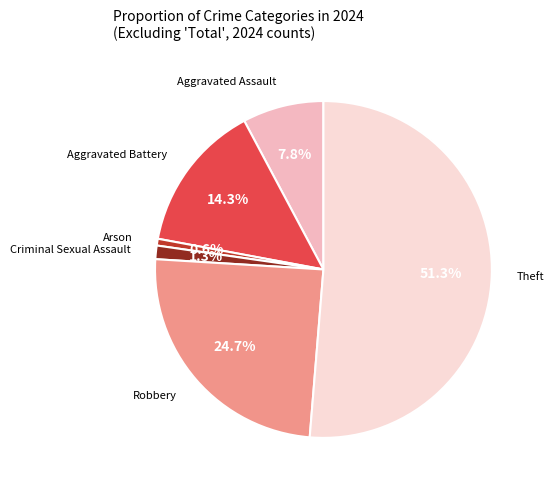

Does any single category account for the majority?

Yes